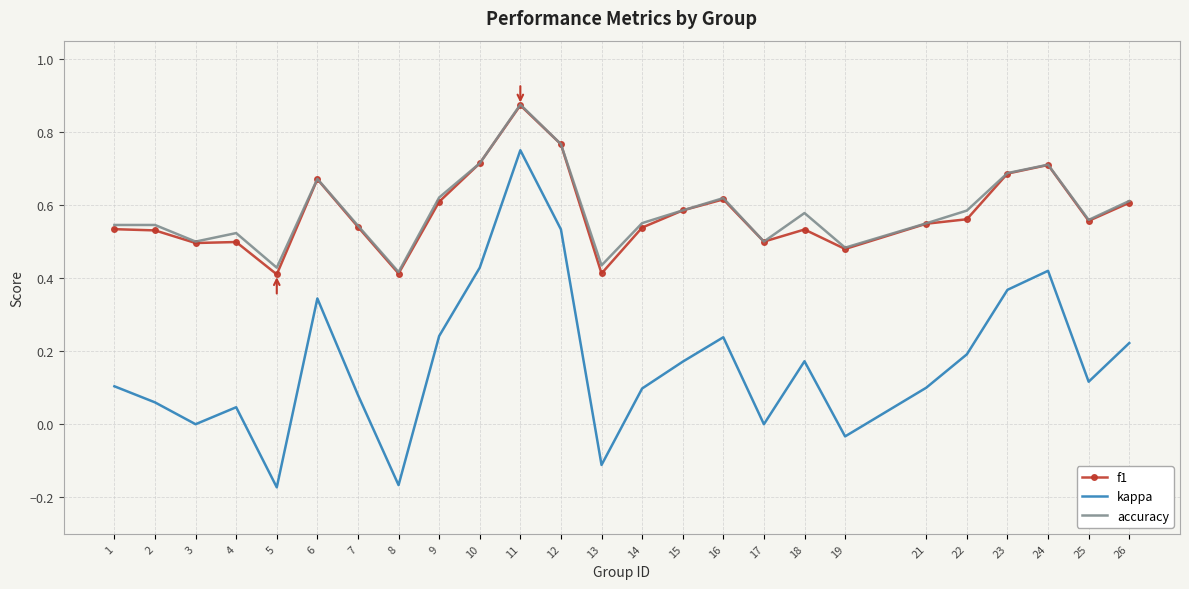

Which series has the widest spread of values?

kappa